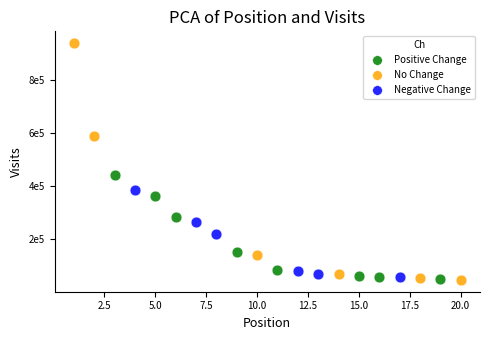

Which series has the widest spread of Y values?

No Change